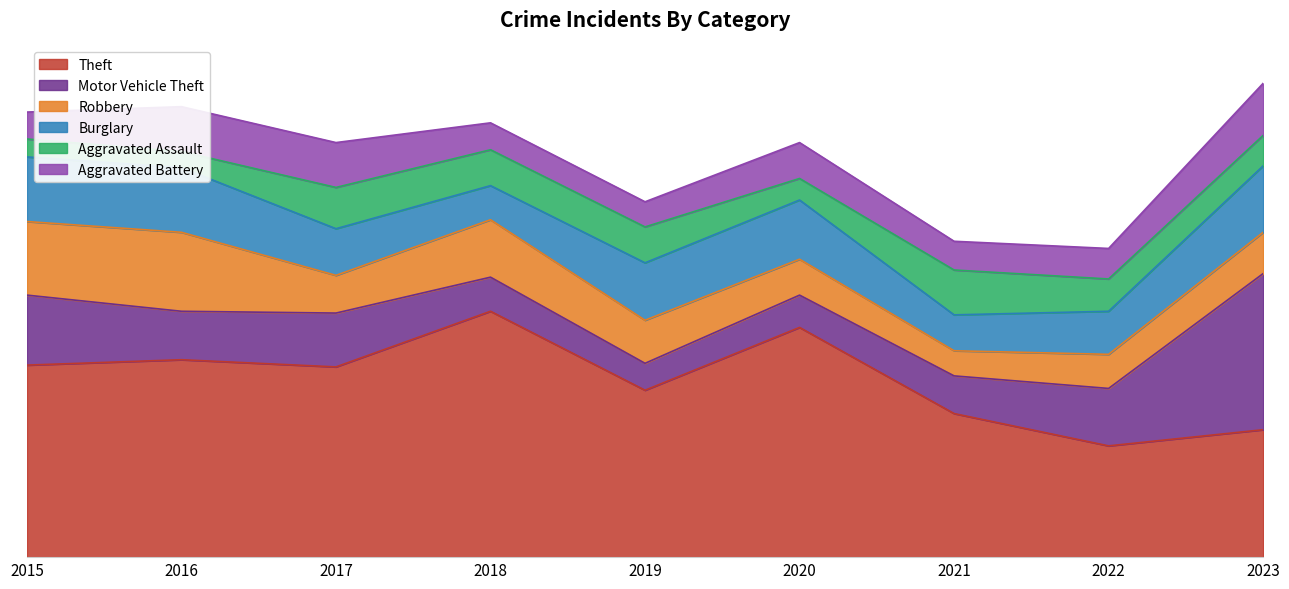

What is the value of the Burglary point at the 3rd from the left?

26